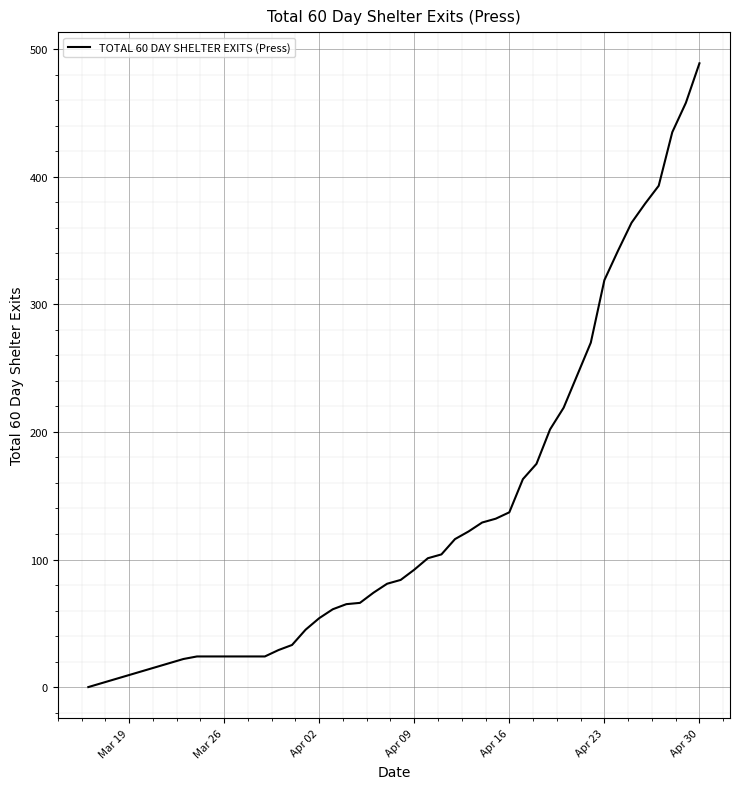

What is the maximum value shown in the chart?

489